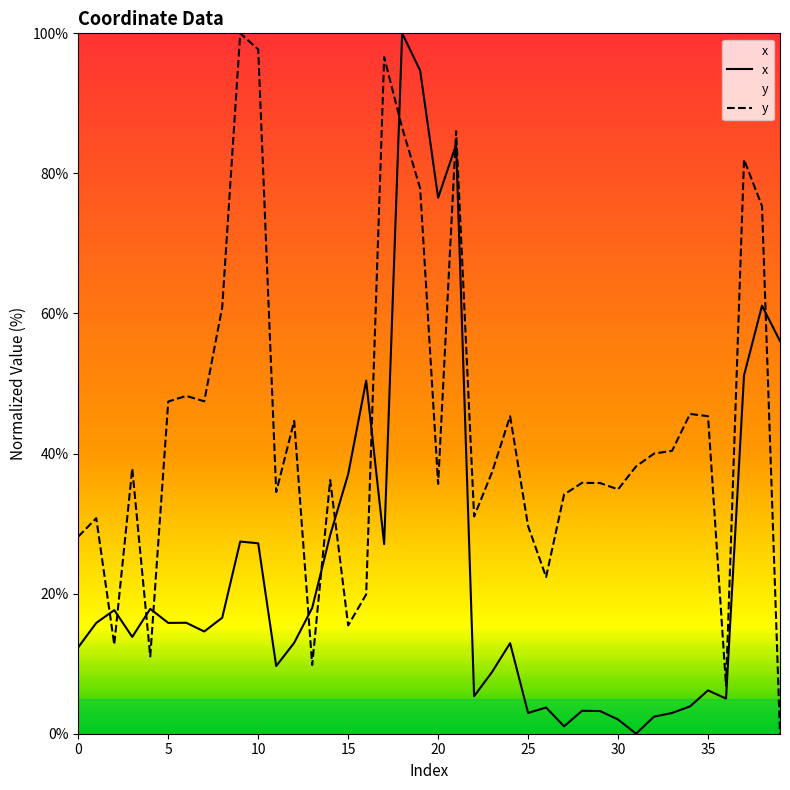

What is the difference between the y values at 26 and 33?

18.0